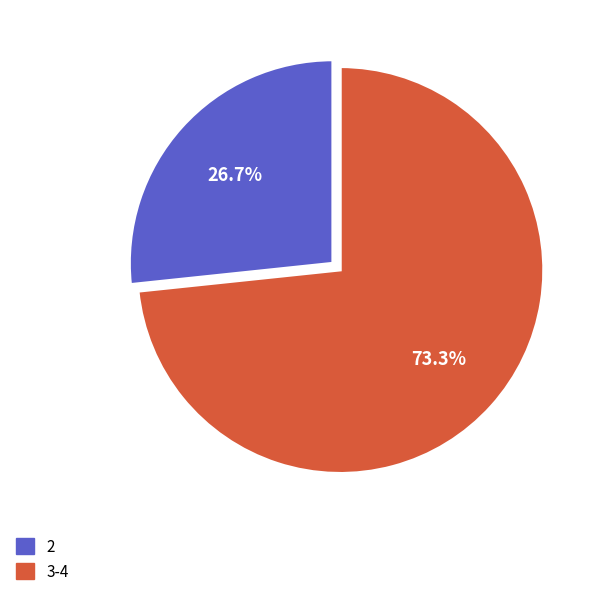

What is the ratio of the value at 3-4 to the value at 2?

2.7